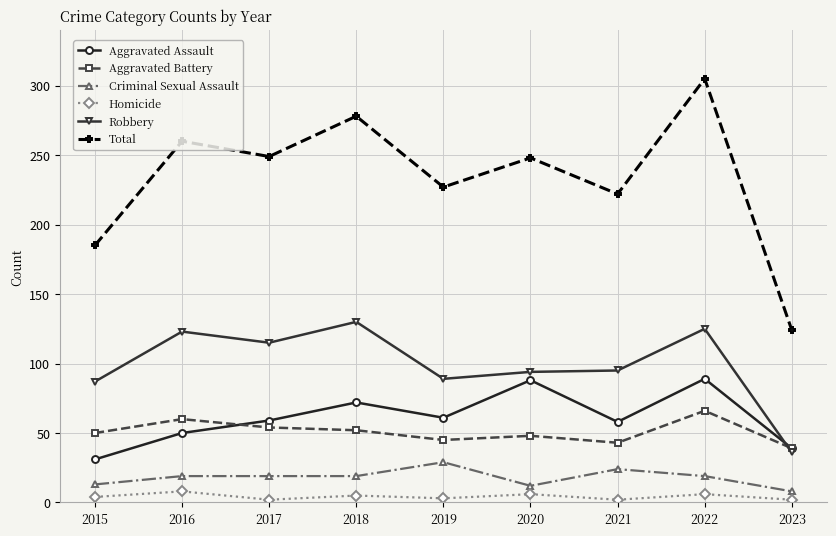

Is the value of Criminal Sexual Assault at 2022 greater than the value of Aggravated Battery at 2022?

No